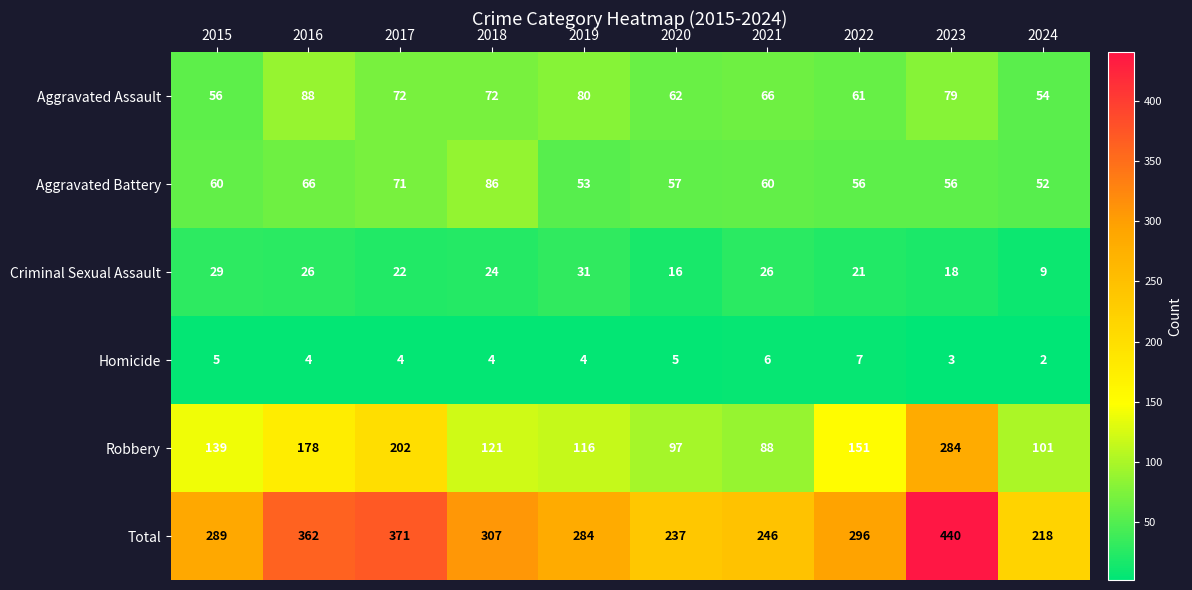

How many distinct data groups are displayed?

6